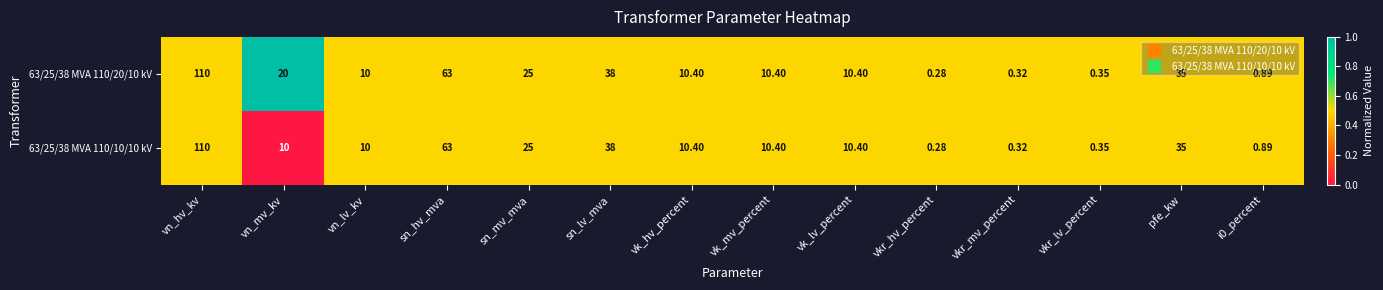

Where does the 63/25/38 MVA 110/10/10 kV series first go above 10?

vn_hv_kv